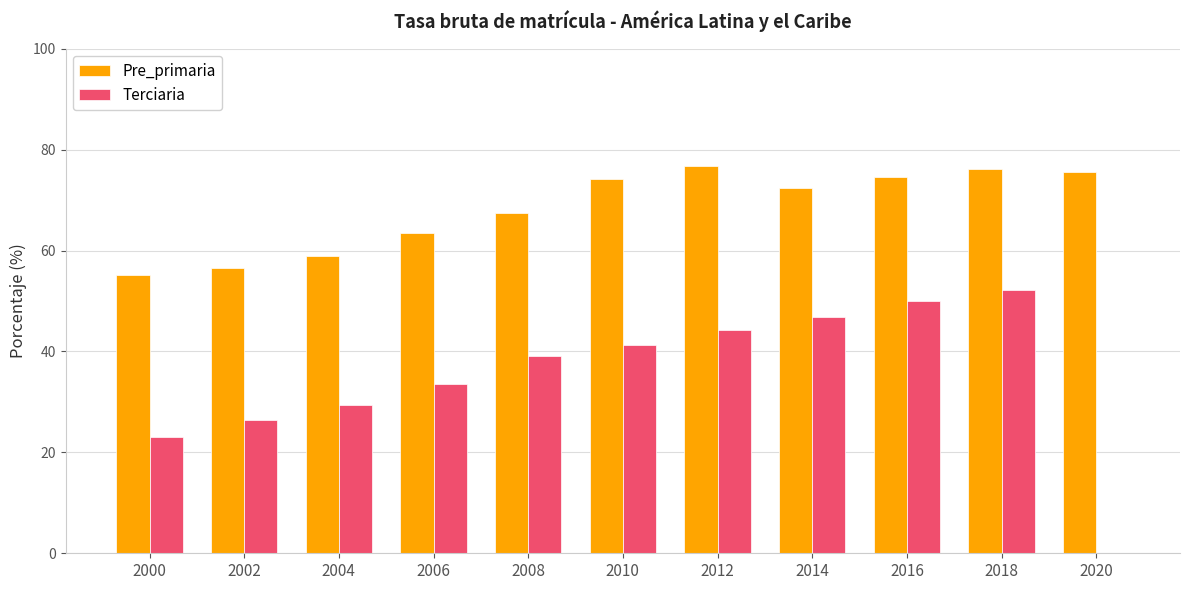

Which series has the largest range (max minus min)?

Terciaria